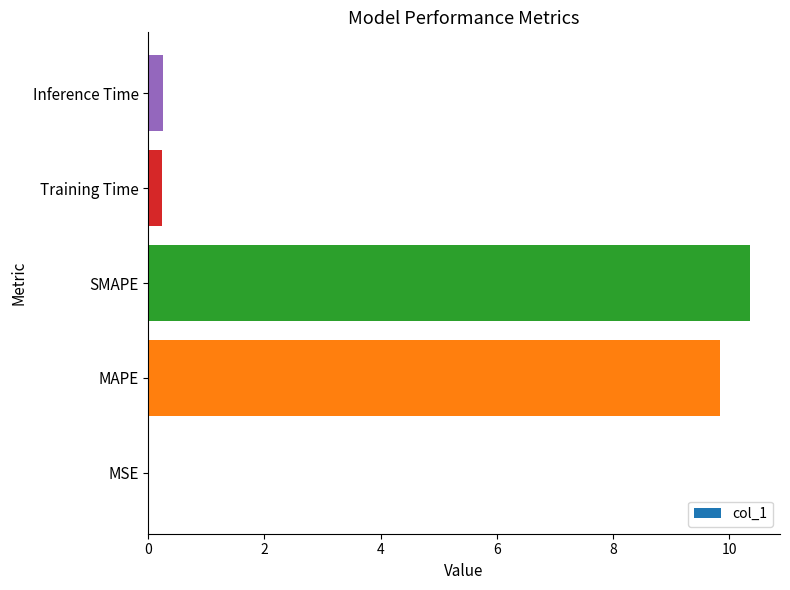

What is the greatest value displayed?

10.4